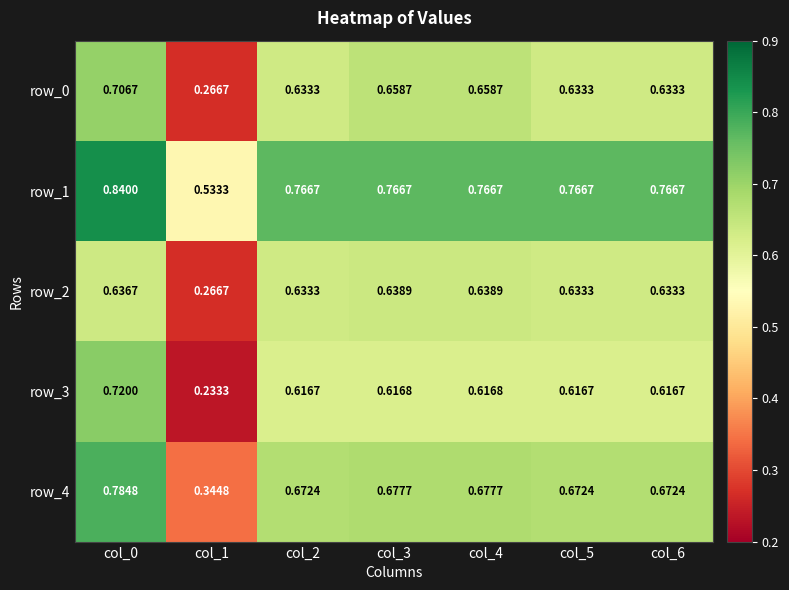

Which series has the largest total across all categories?

row_1